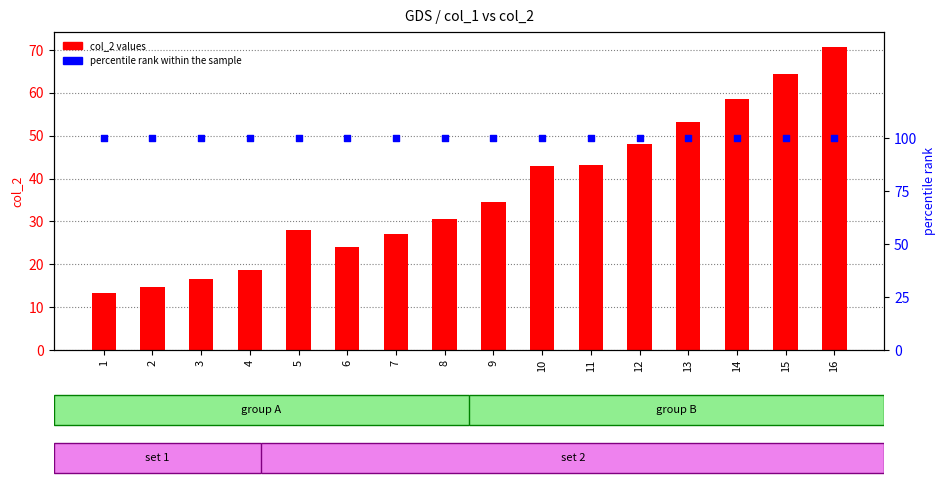

Which series has the largest total across all categories?

percentile rank within the sample